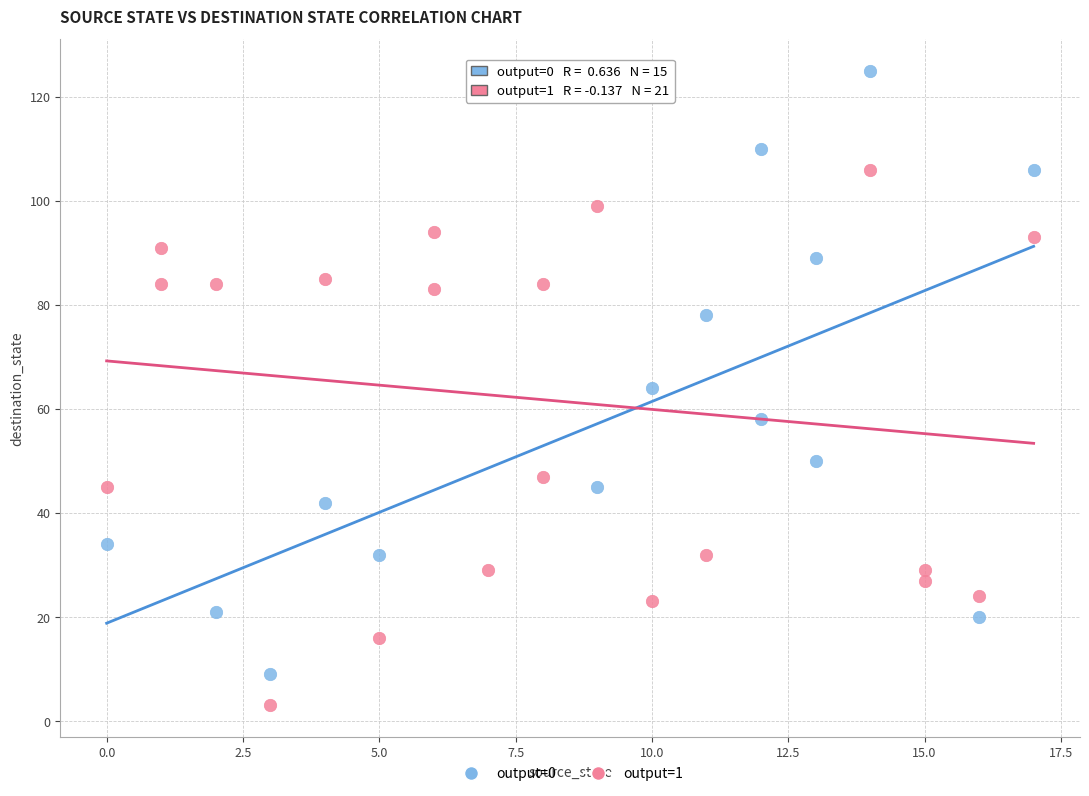

Which series contains the lowest Y value?

output=1